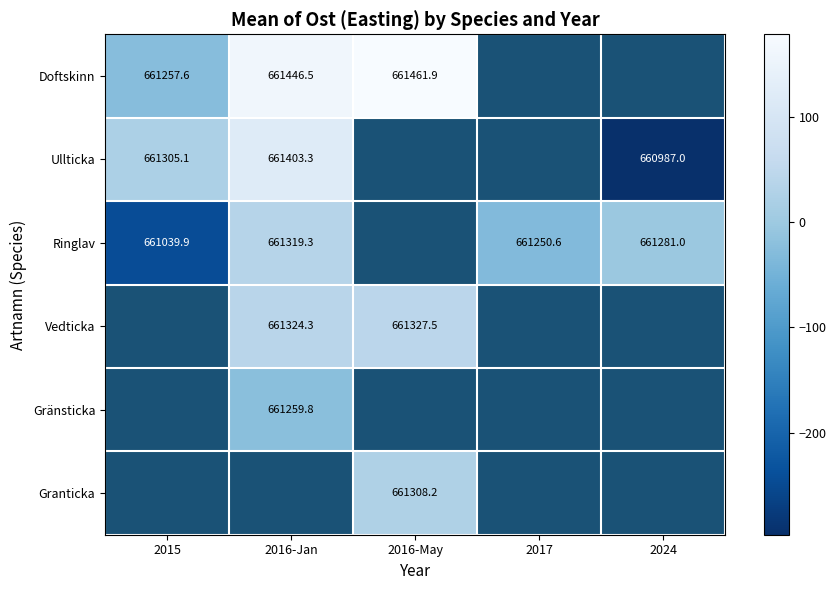

Which series has the widest spread of values?

Ullticka